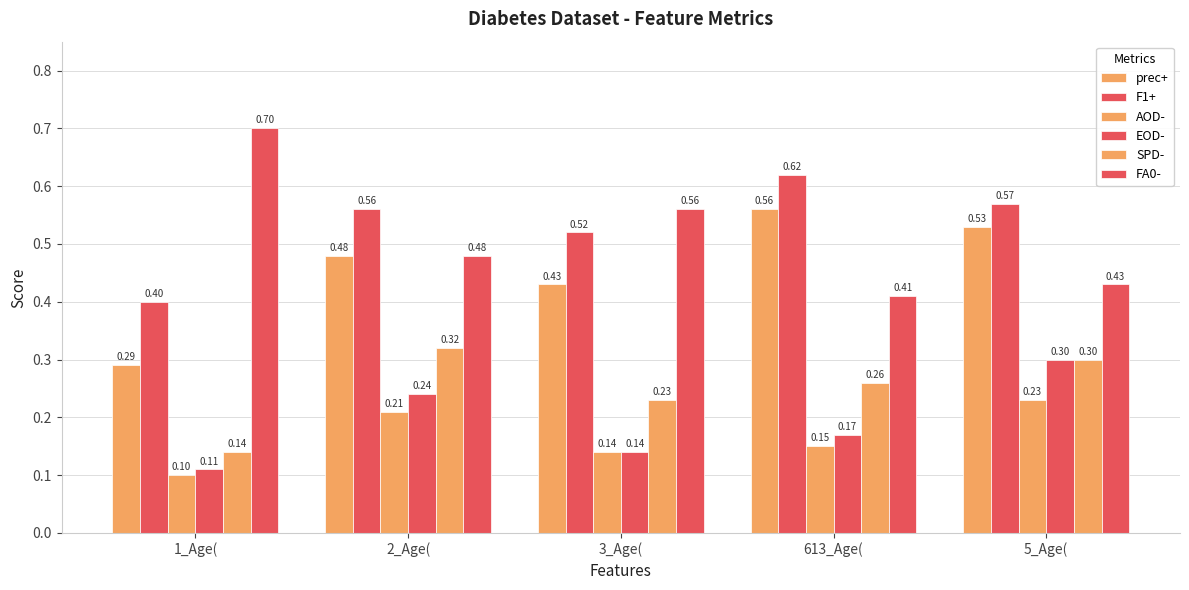

Count the SPD- values in the range 0 to 1.

5